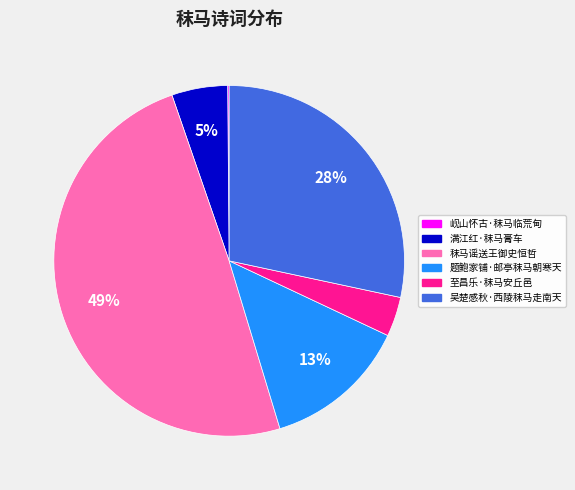

What is the largest slice in the pie chart?

秣马谣送王御史恒哲